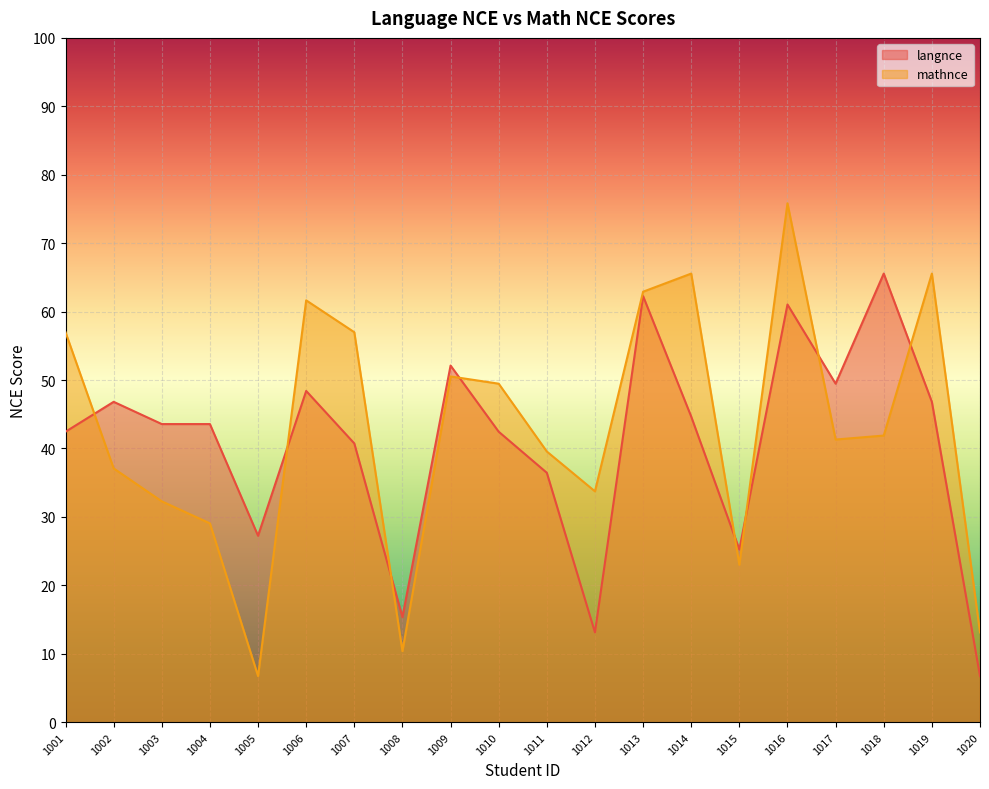

Is the value of mathnce at 1012 greater than the value of langnce at 1002?

No